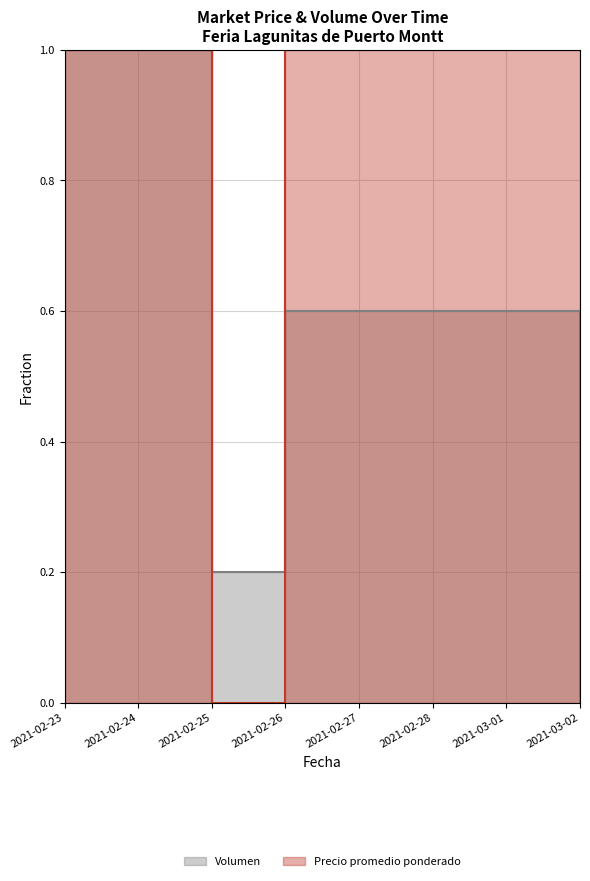

True or false: Volumen and Precio promedio ponderado cross at least once.

True